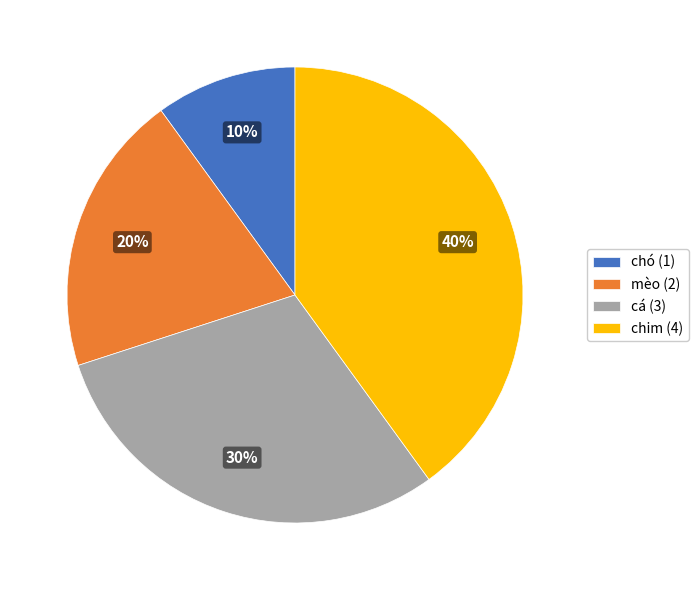

Which slice is the largest?

chim